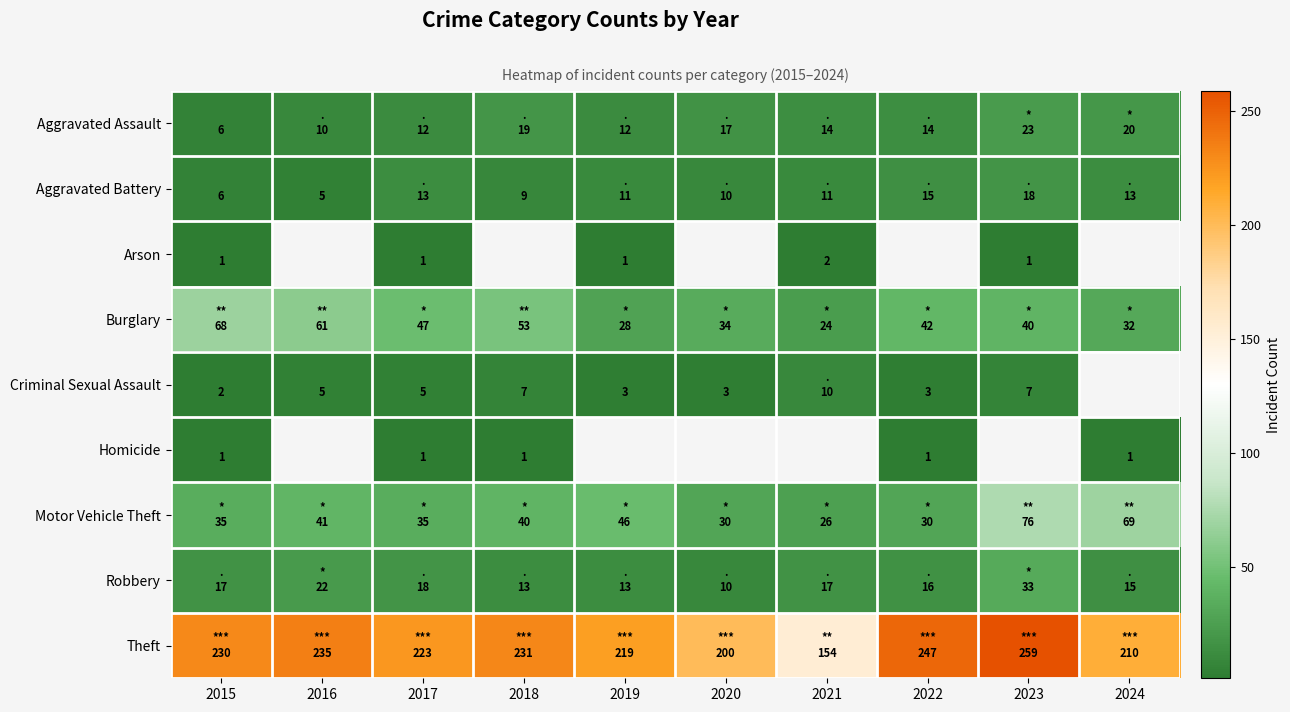

How many distinct data groups are displayed?

9